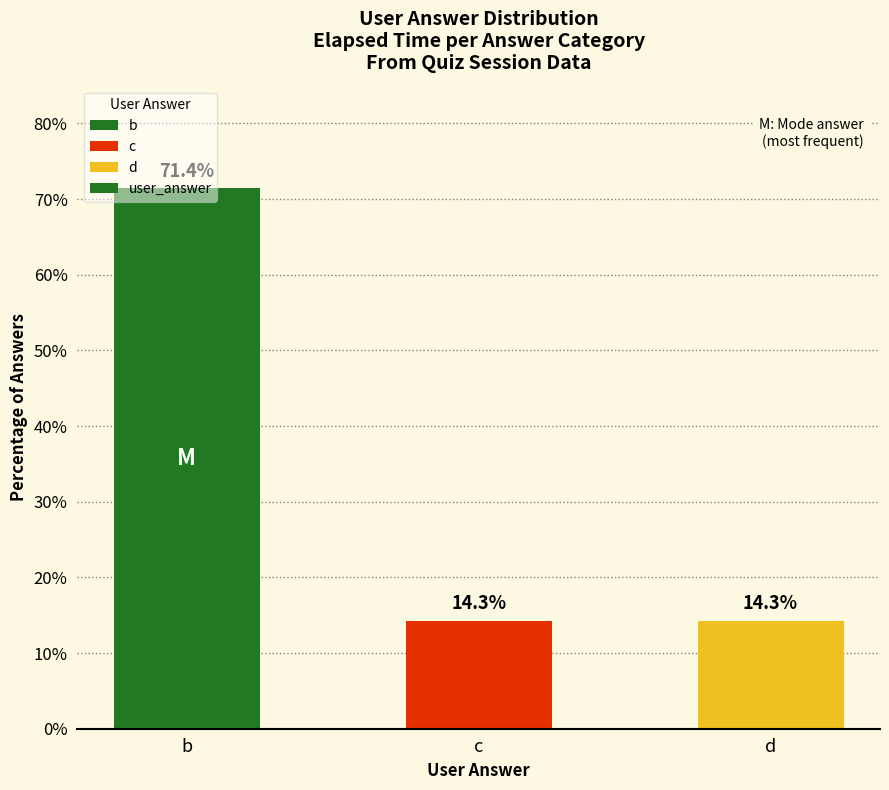

Are the bars grouped side by side (vs. stacked)?

No